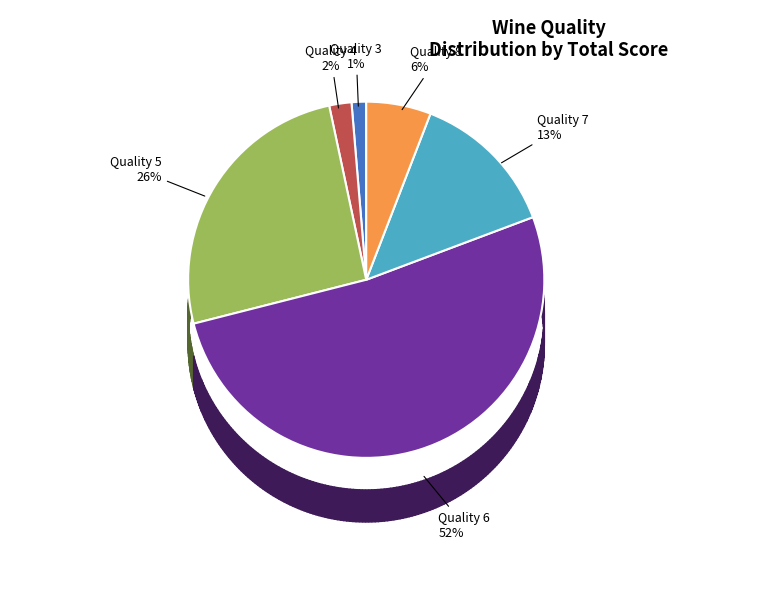

What is the change in value from 4 to 6?

+178.9